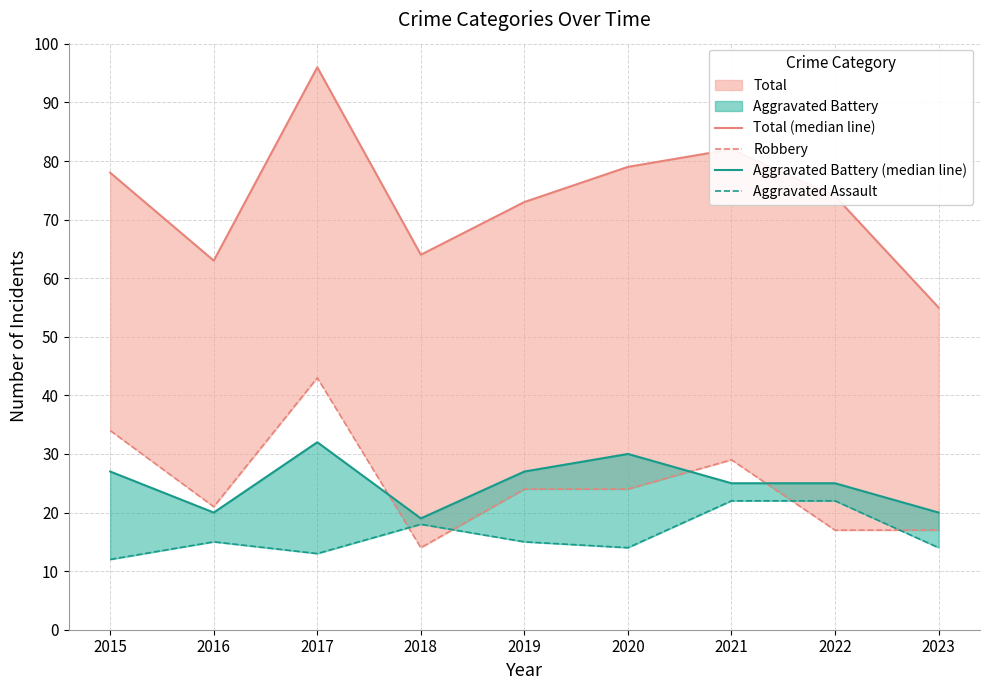

Reading left to right, transcribe all the data shown in this chart.

Total (median line): 78	63	96	64	73	79	82	74	55
Robbery: 34	21	43	14	24	24	29	17	17
Aggravated Battery (median line): 27	20	32	19	27	30	25	25	20
Aggravated Assault: 12	15	13	18	15	14	22	22	14